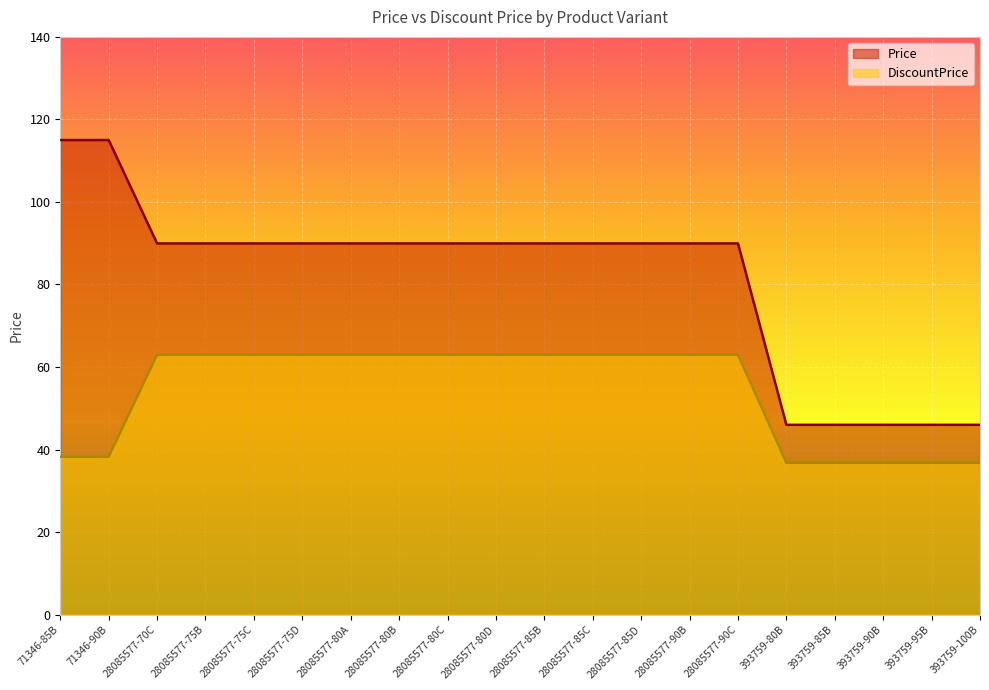

The value of DiscountPrice at 71346-90B is 38.2. True or false?

True